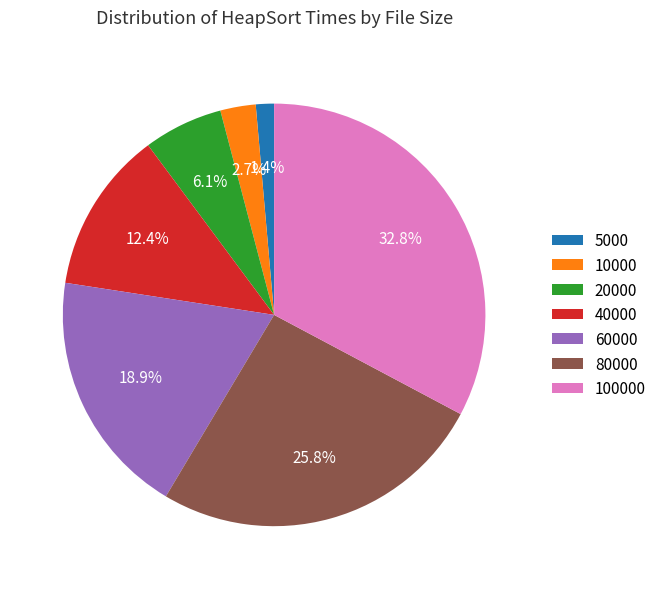

Between 40000 and 20000, which is larger?

40000